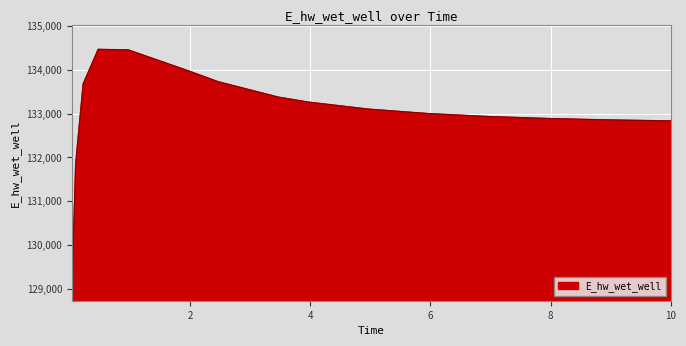

What is the minimum value shown in the chart?

129008.6